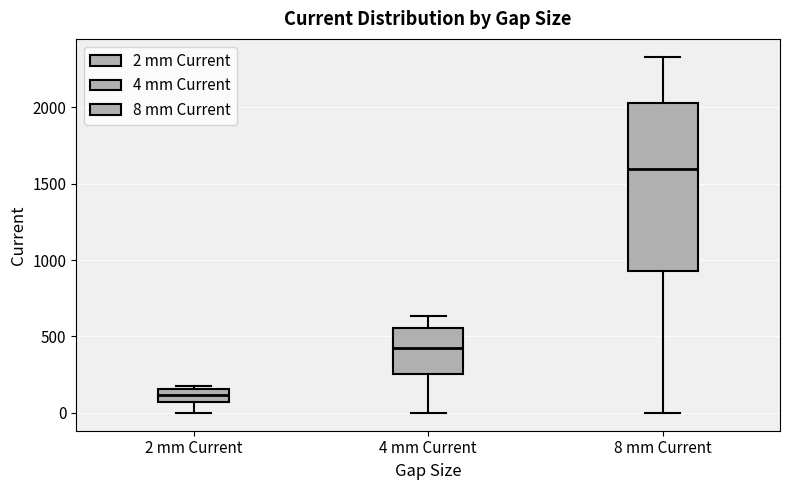

Where does the upper whisker of the box for 4 mm Current end on the y-axis? The values are not printed on the chart, so give them approximately, as read against the axis.

650